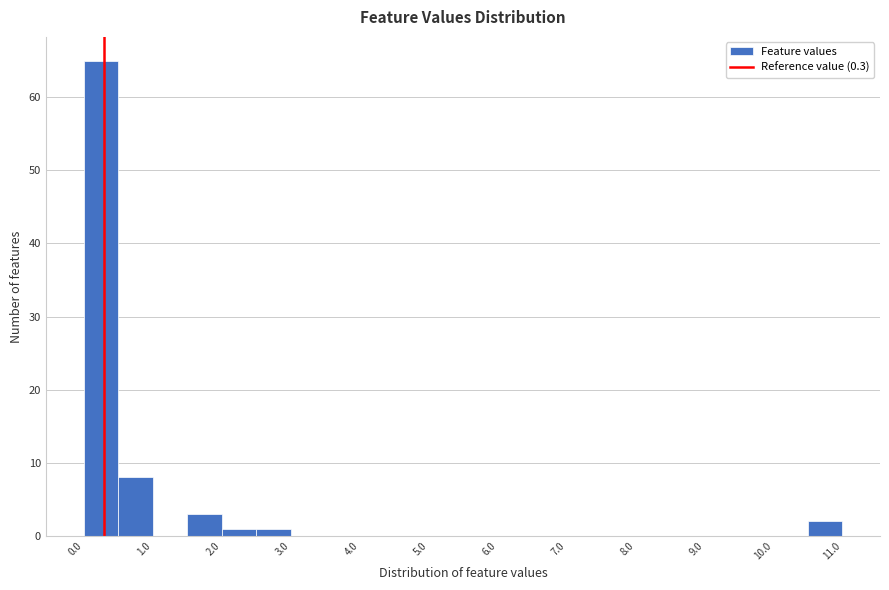

What is the height of the bar covering 1.5 to 2.0 on the x-axis? The values are not printed on the chart, so give them approximately, as read against the axis.

3